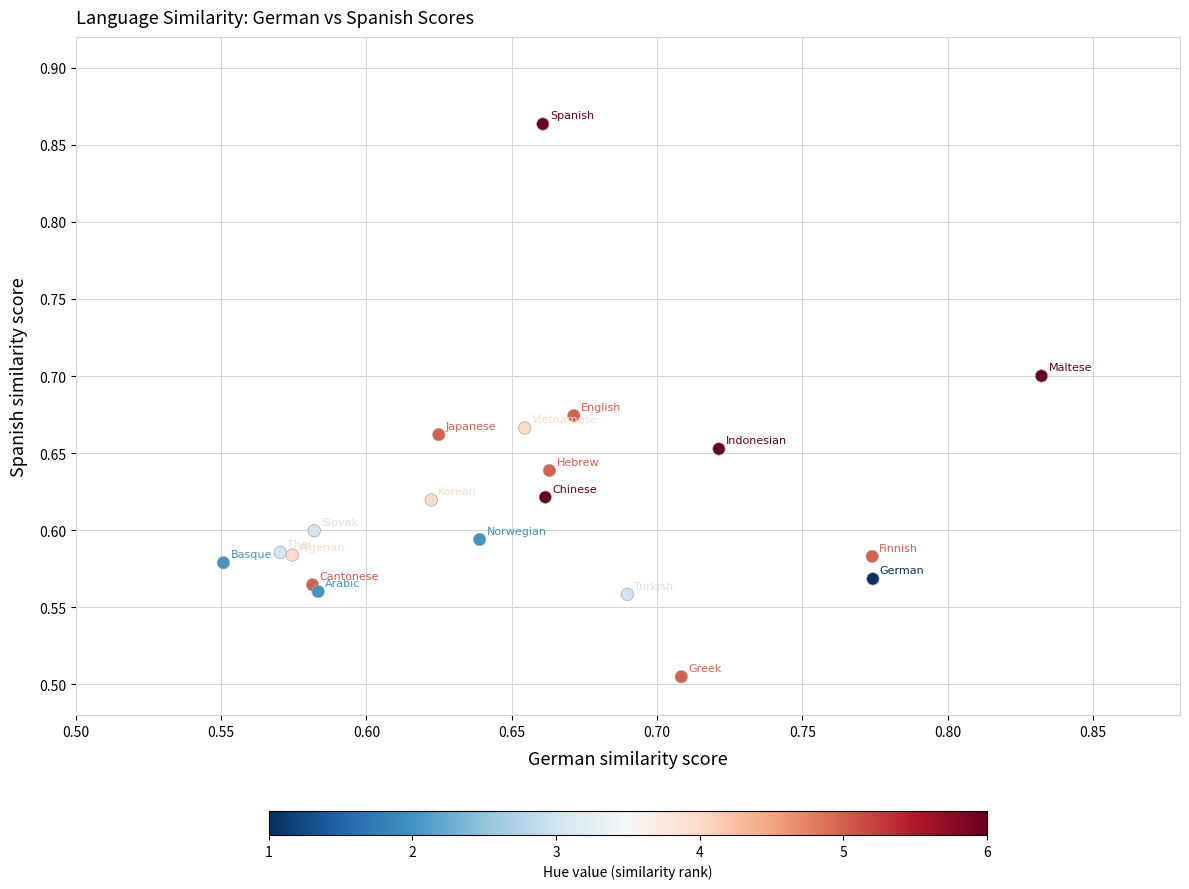

What is the range of Y values (max minus min)?

0.4